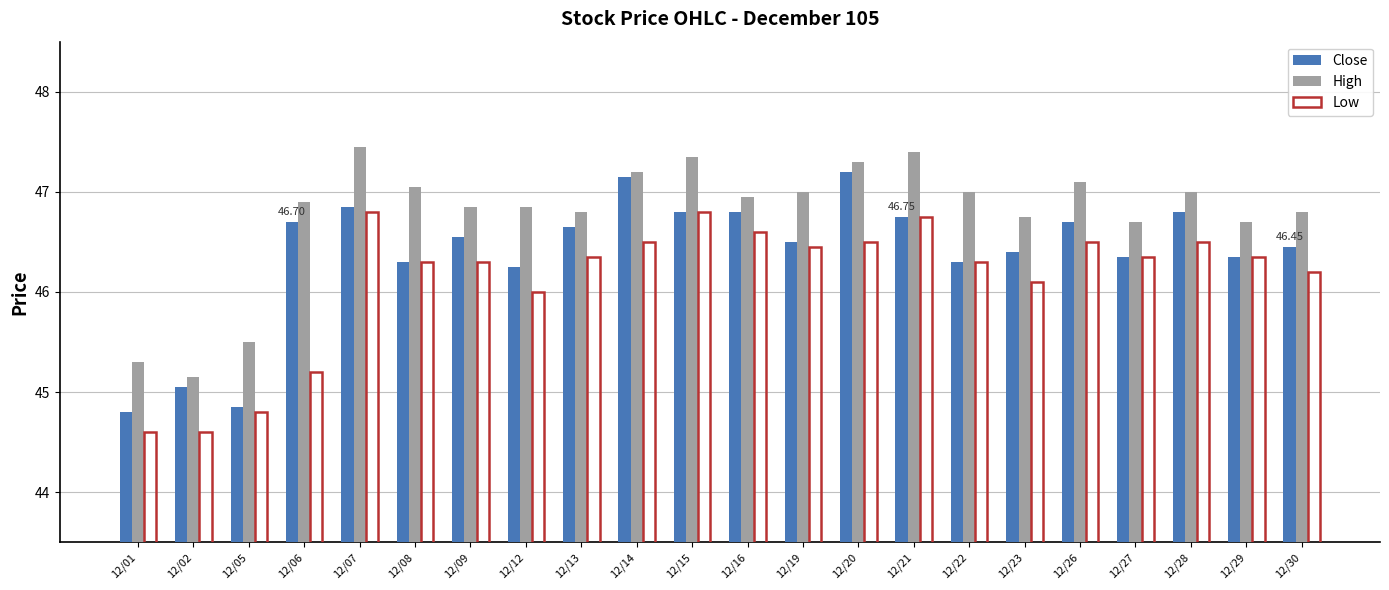

What is the difference between the maximum and minimum values in the Low series?

2.2